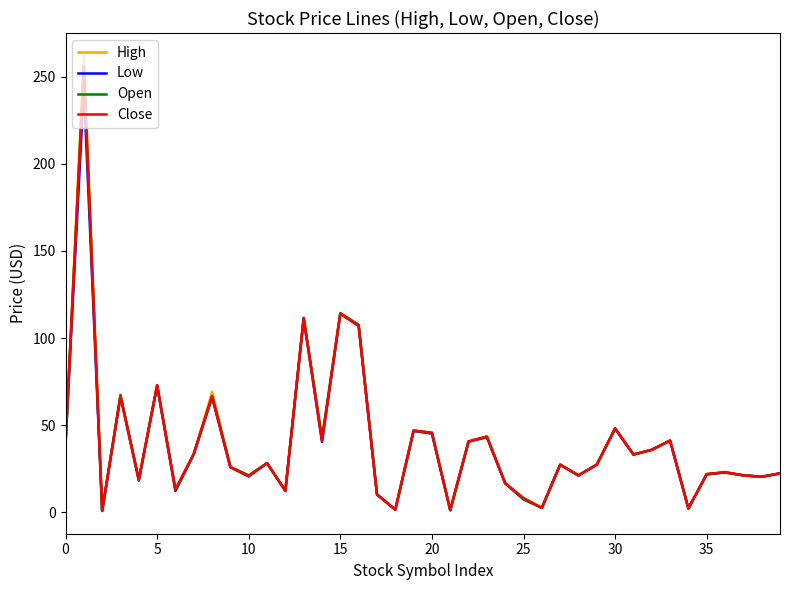

What is the highest value of the Close series?

255.0